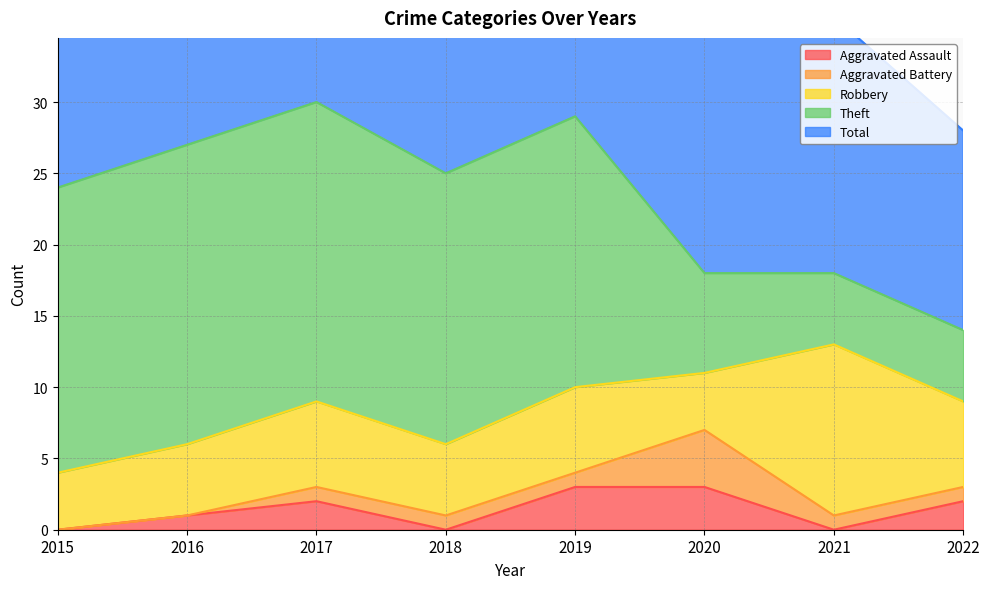

What is the difference between the maximum and second lowest values in the Robbery series?

8